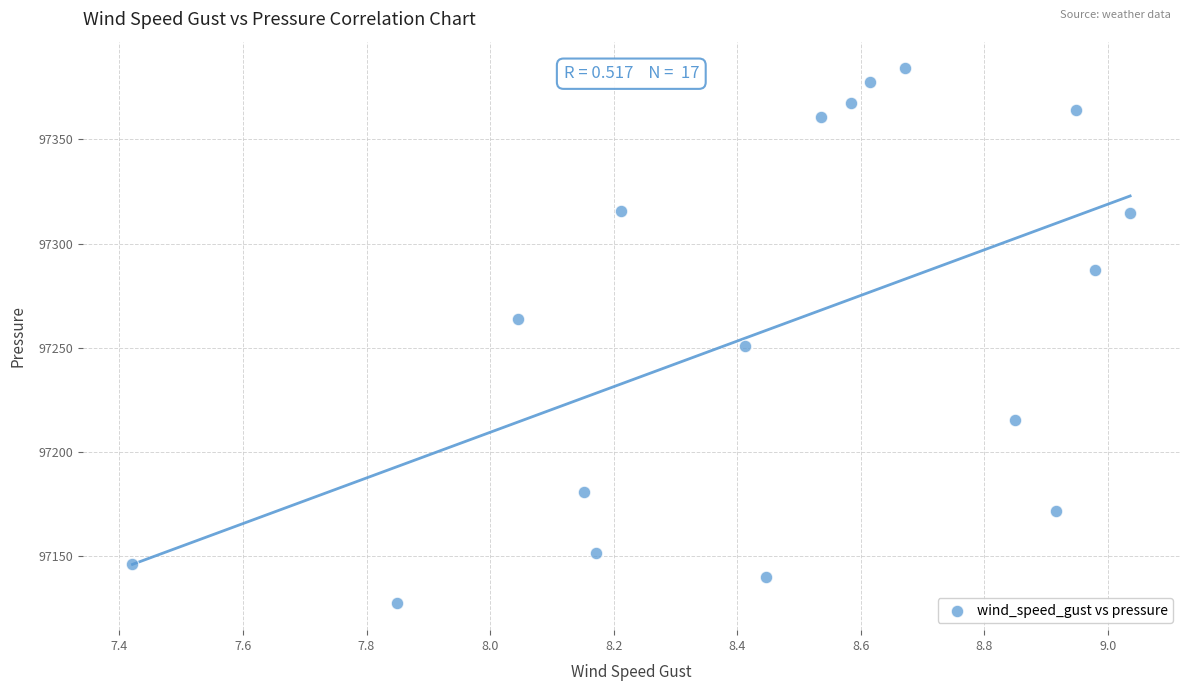

What Y value in the scatter plot is closest to 97255?

97251.1